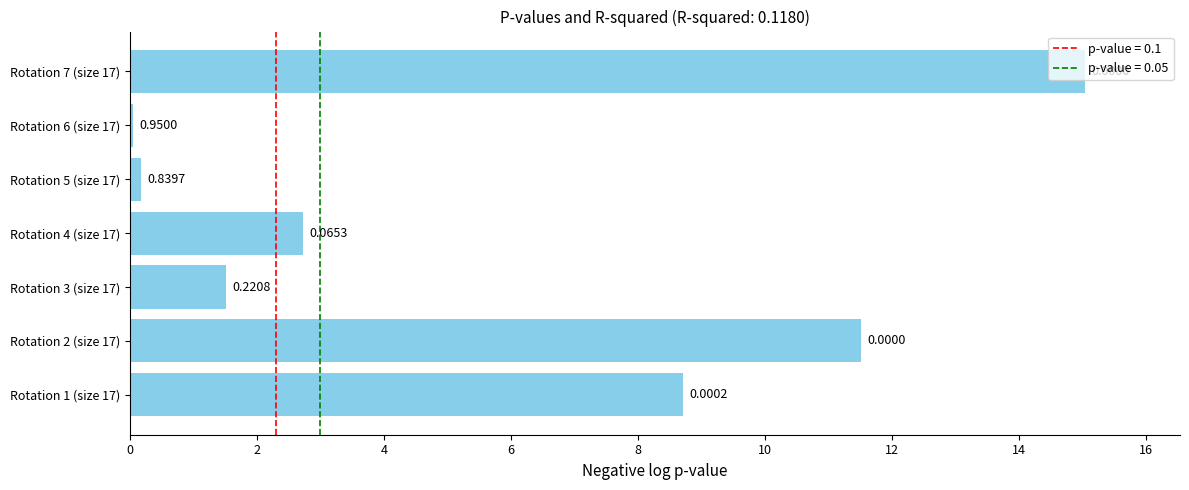

List the labels in order of value, smallest first.

Rotation 6 (size 17), Rotation 5 (size 17), Rotation 3 (size 17), Rotation 4 (size 17), Rotation 1 (size 17), Rotation 2 (size 17), Rotation 7 (size 17)